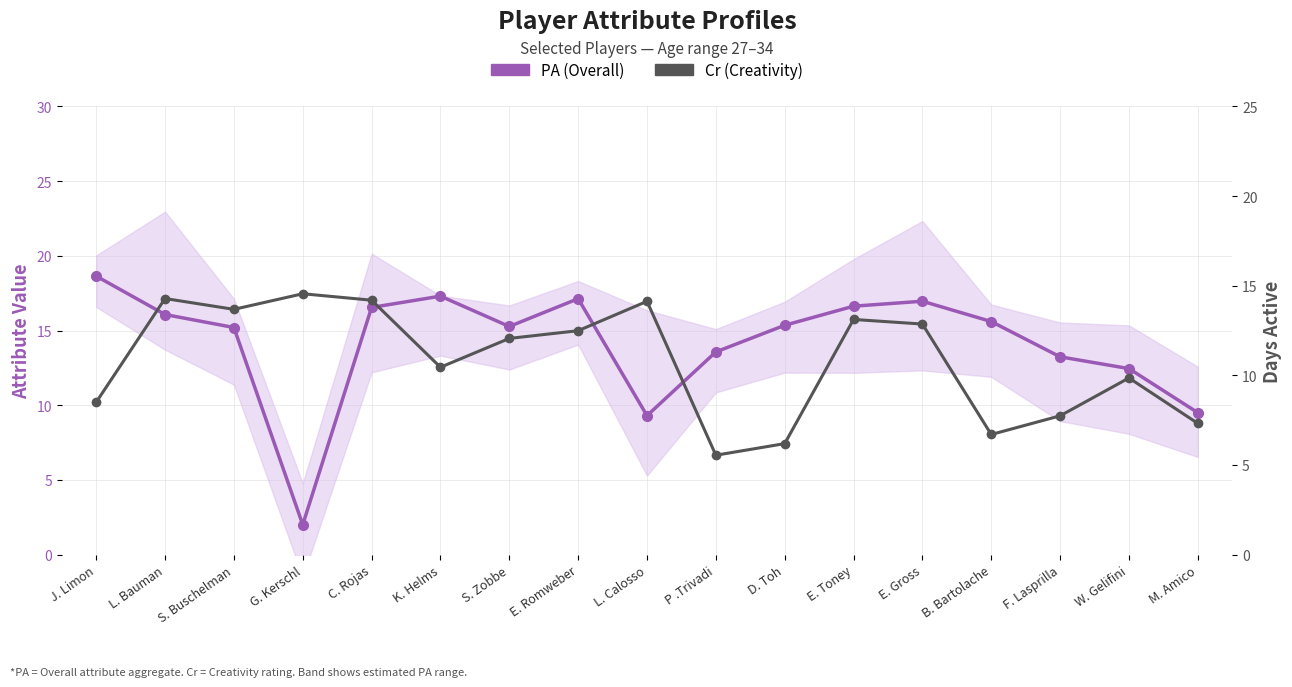

What is the difference between the highest and lowest values at J. Limon?

10.1